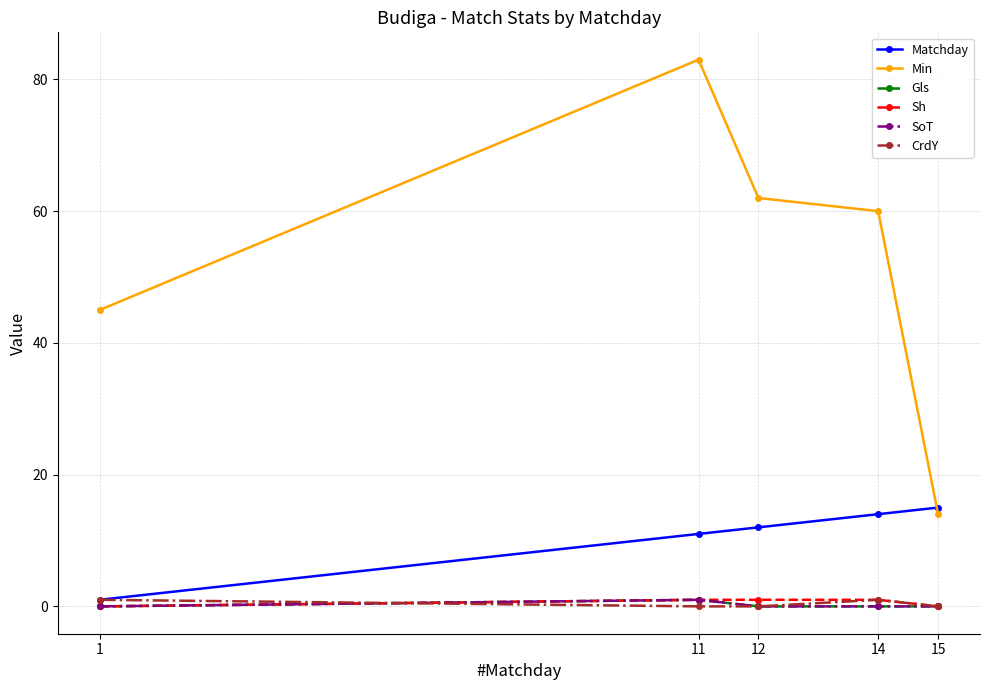

Is this an area chart (filled region under the line)?

No